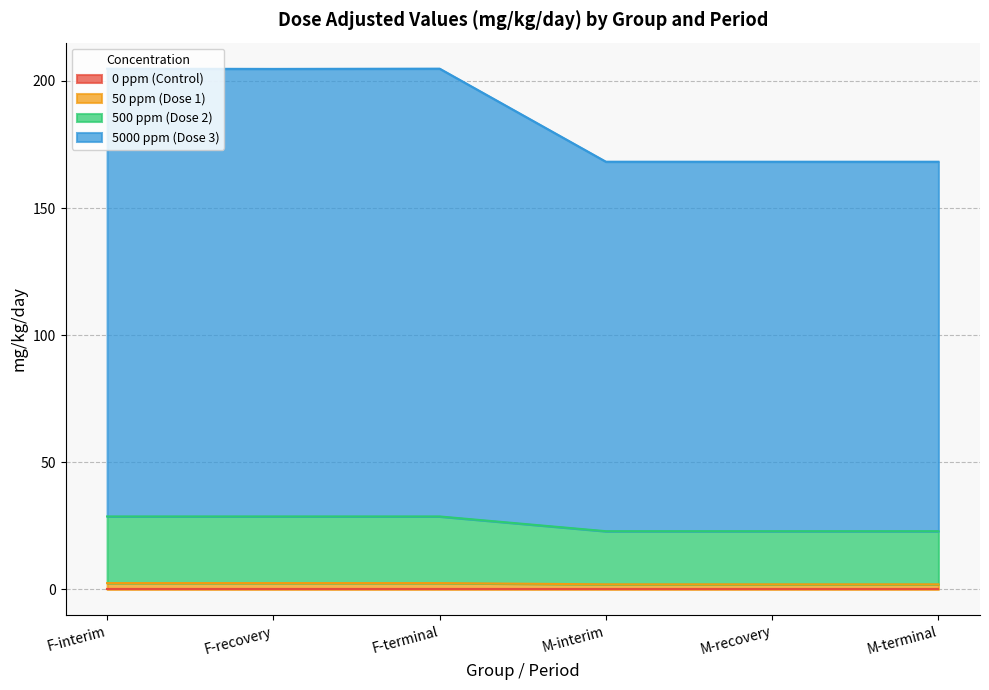

Does the chart have visible grid lines?

Yes